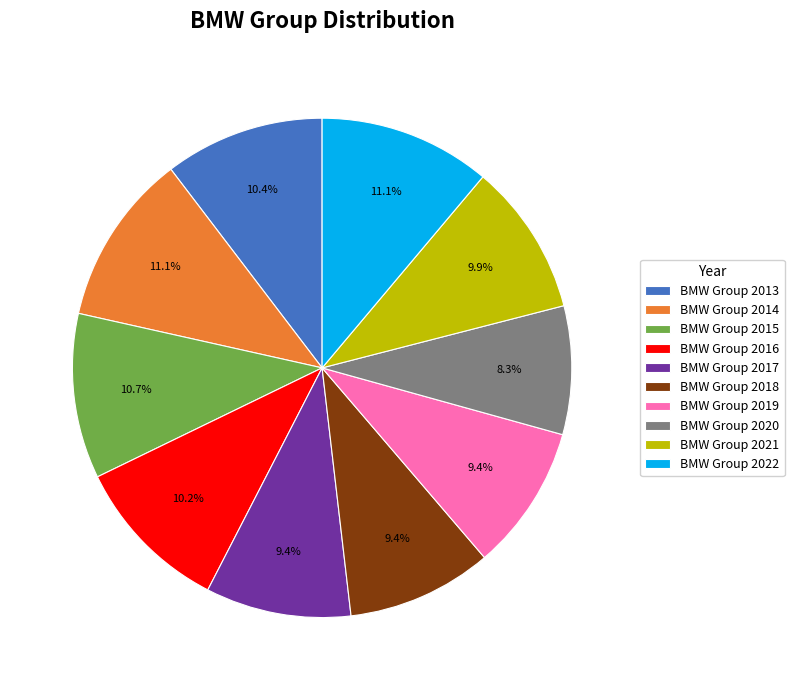

Is it true that BMW Group 2014 is 5% of the pie?

False